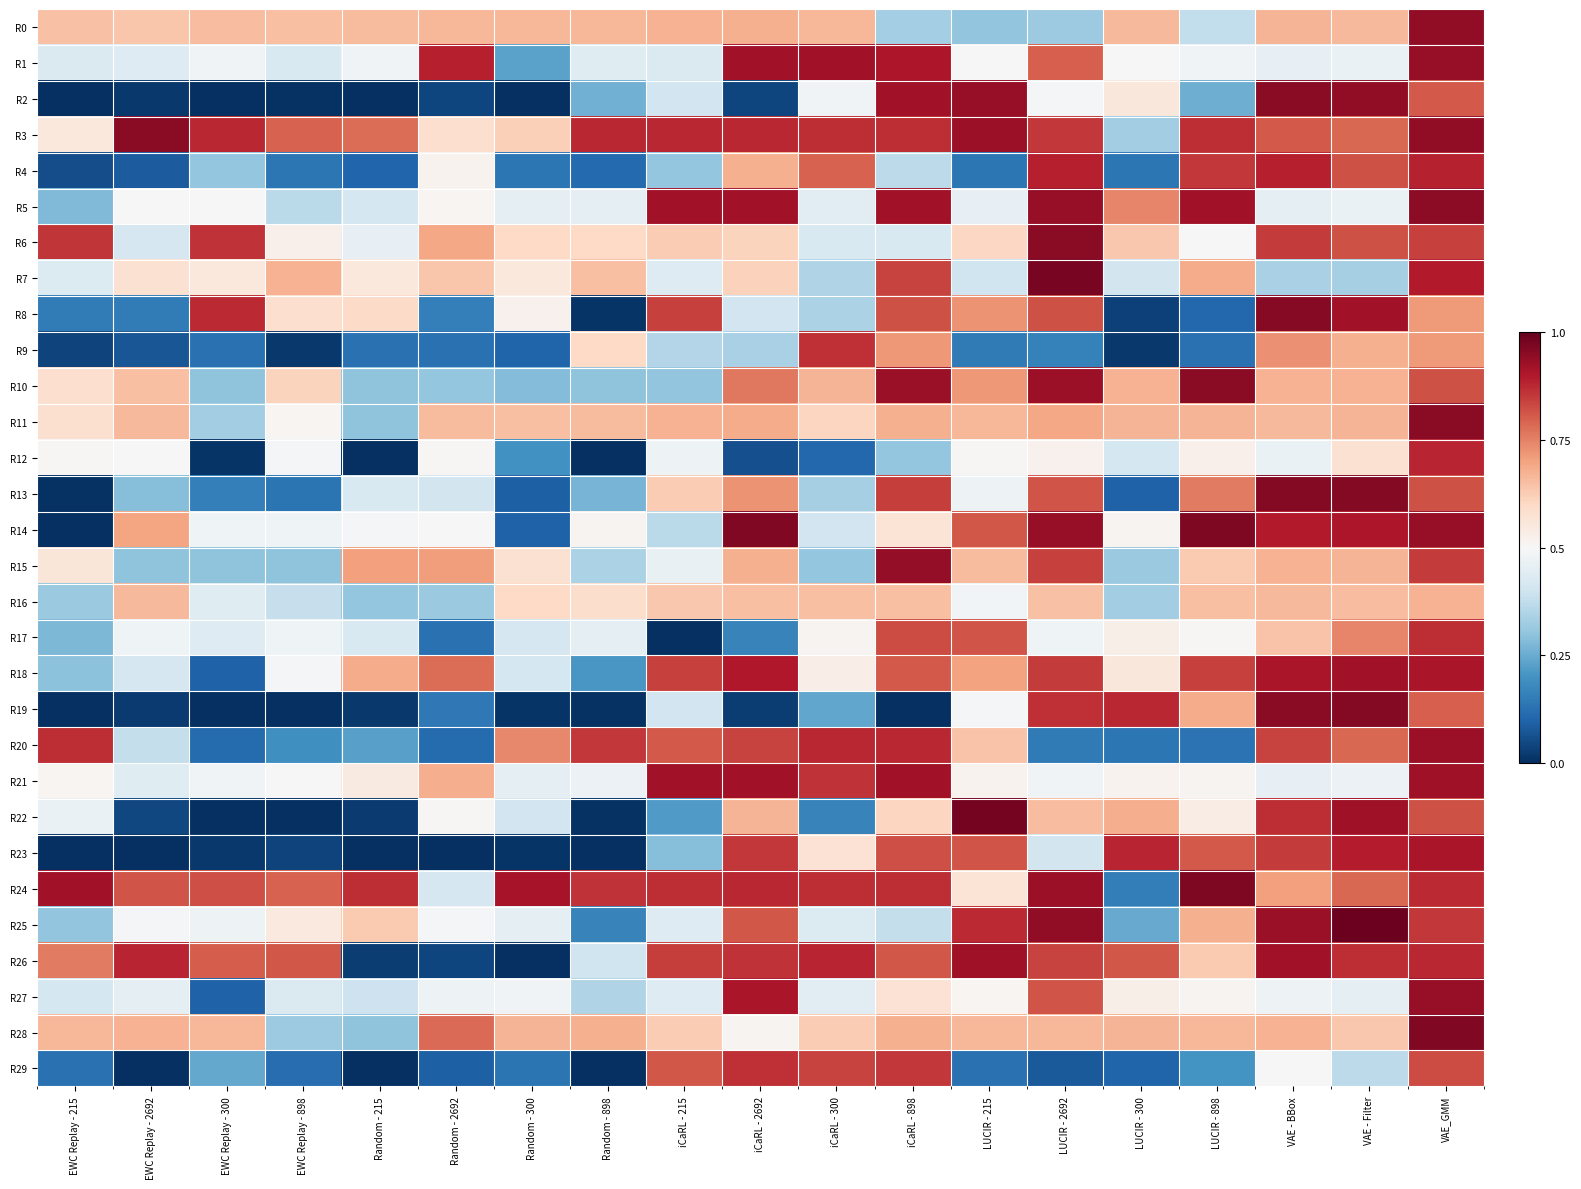

At which category does the chart reach its peak across all series?

VAE - Filter